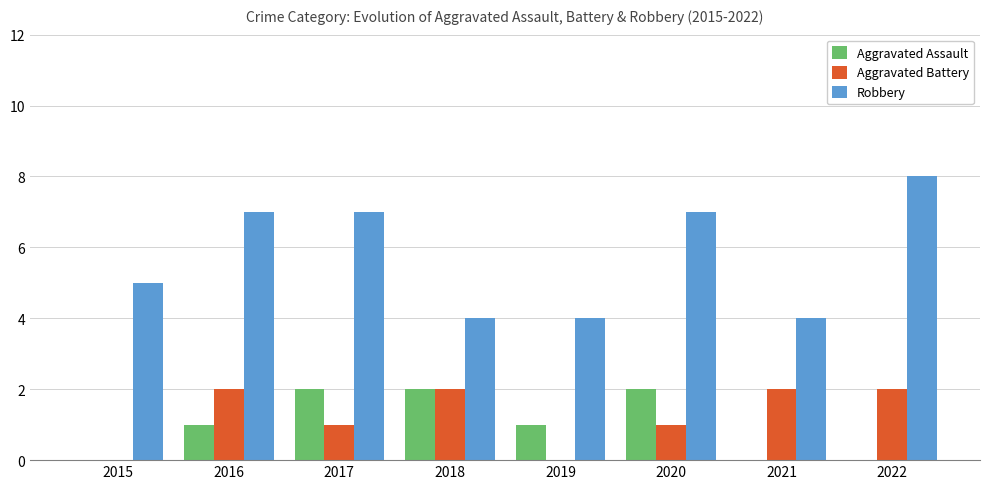

The Aggravated Battery series shows 0 at 2019. True or false?

True